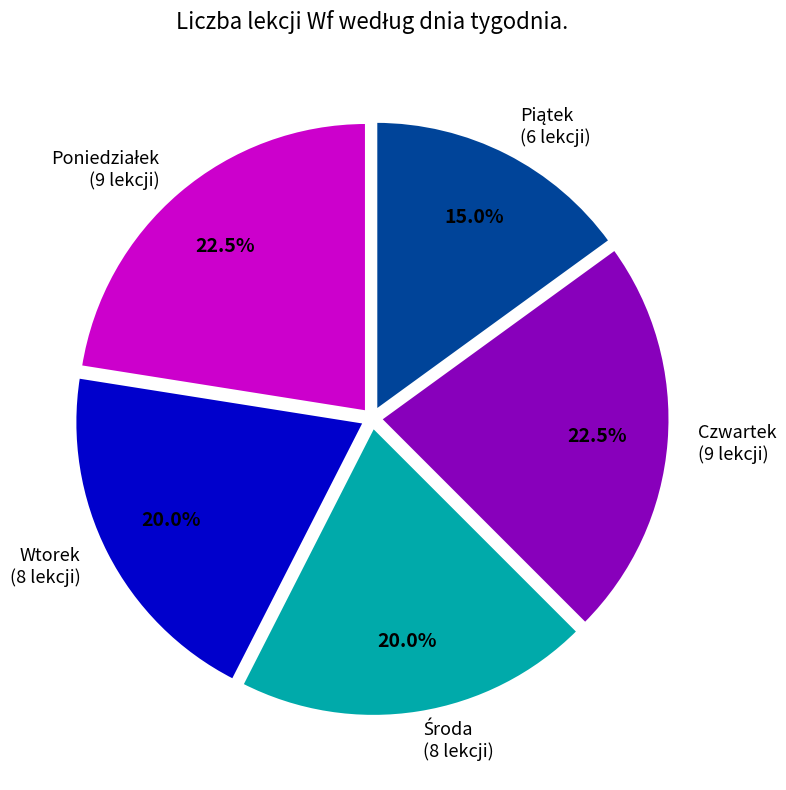

Does any single category account for the majority?

No